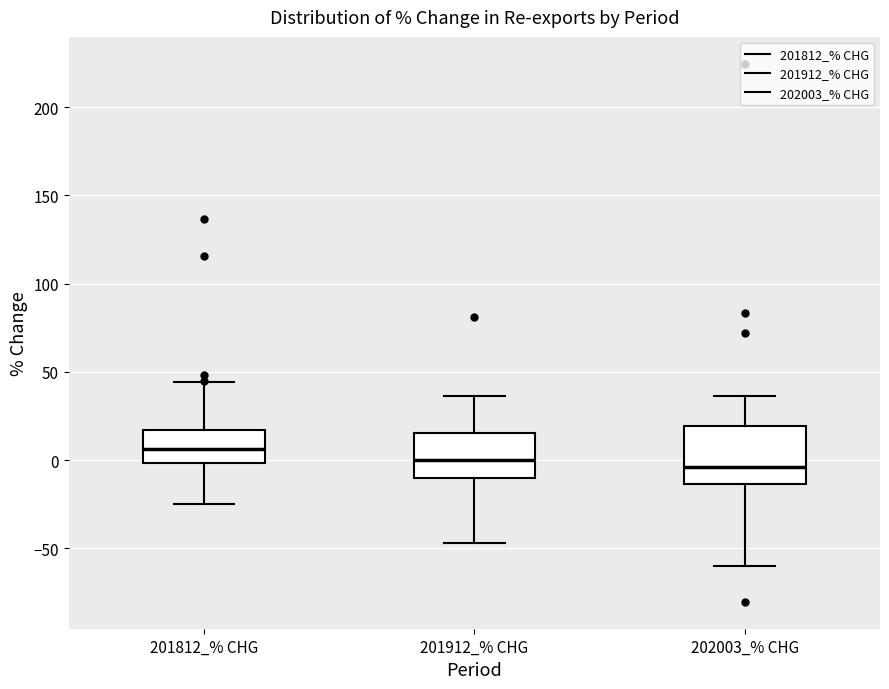

Where does the upper whisker of the box for 202003_% CHG end on the y-axis? The values are not printed on the chart, so give them approximately, as read against the axis.

35